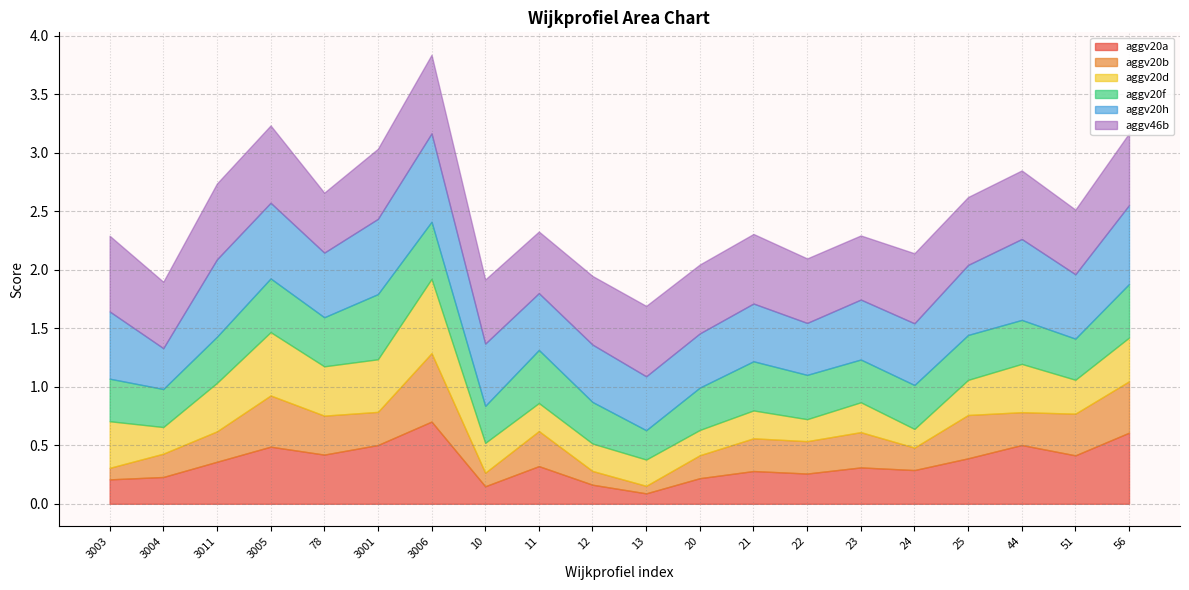

How many interior local valleys does the aggv20b series have?

6